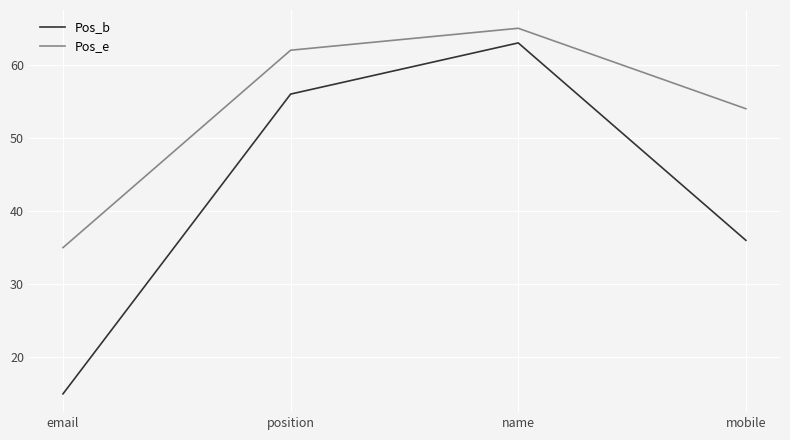

How many values in the Pos_b series are below 56?

2